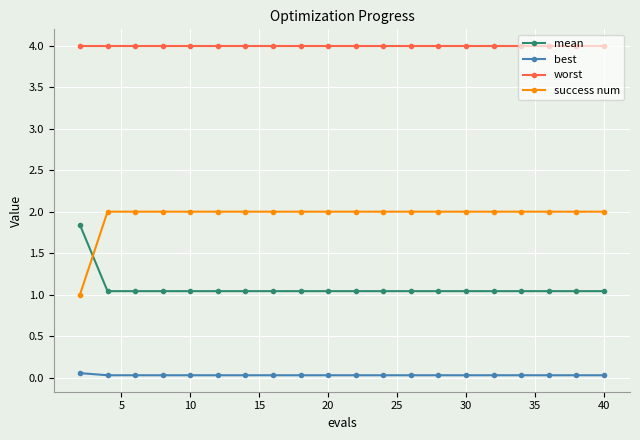

Which series has the widest spread of values?

success num